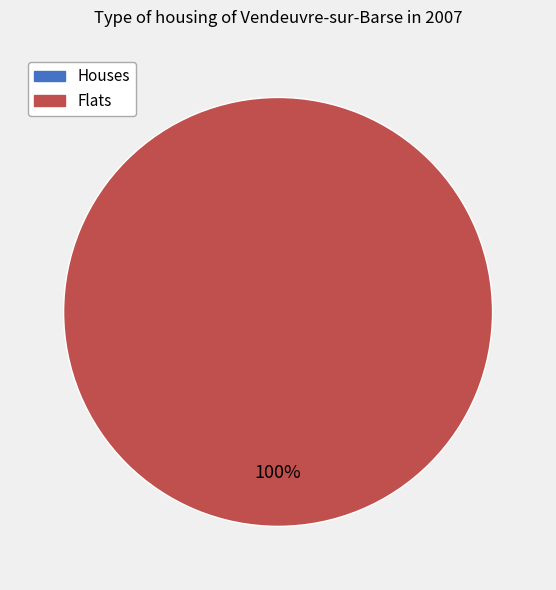

Do 0 and 1 together represent more than half of the pie?

Yes